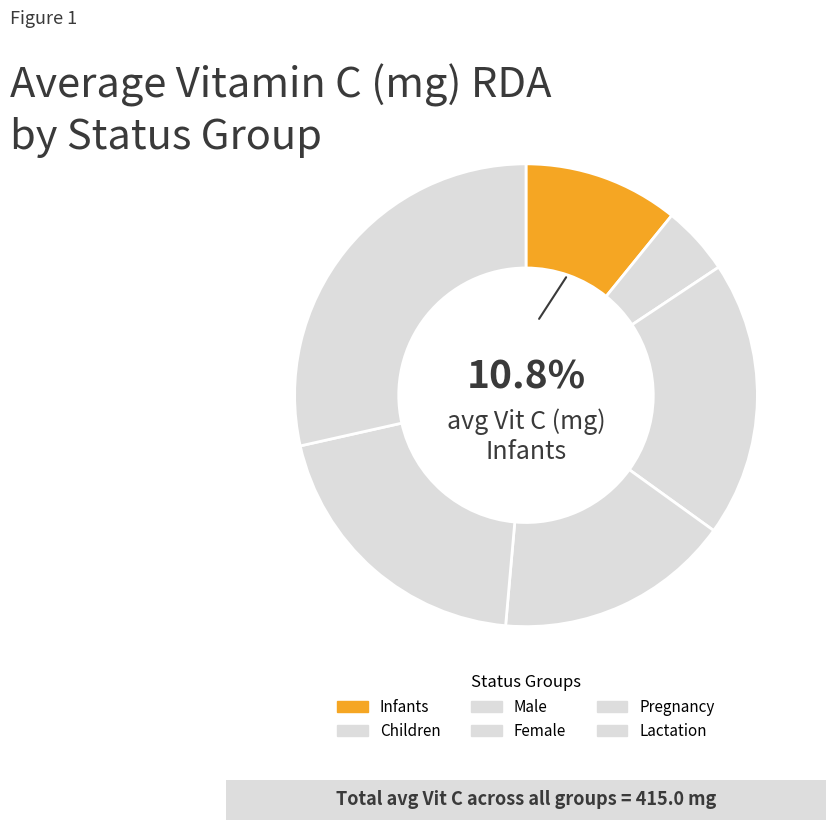

Is Lactation the majority of the pie?

No